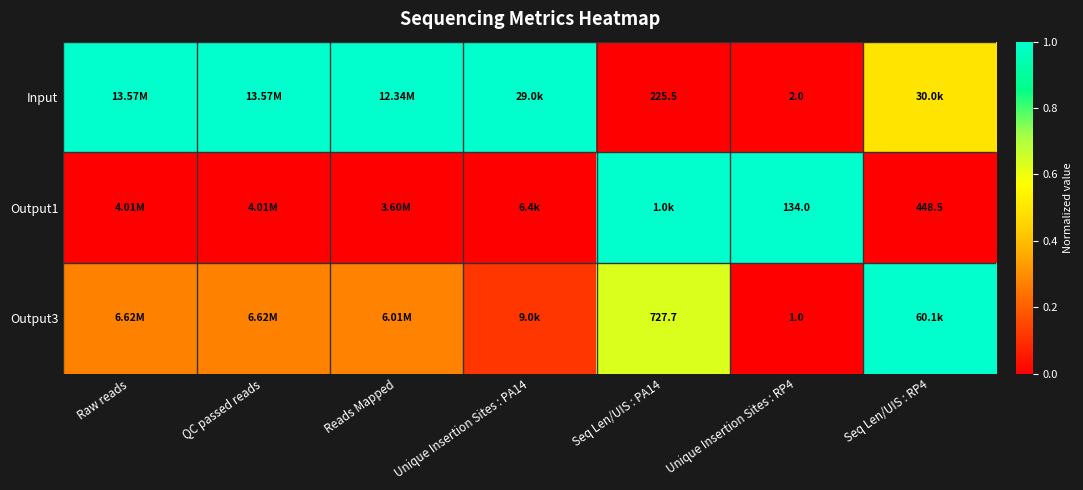

Rank the series at Seq Len/UIS : RP4 from lowest to highest value.

Output1, Input, Output3